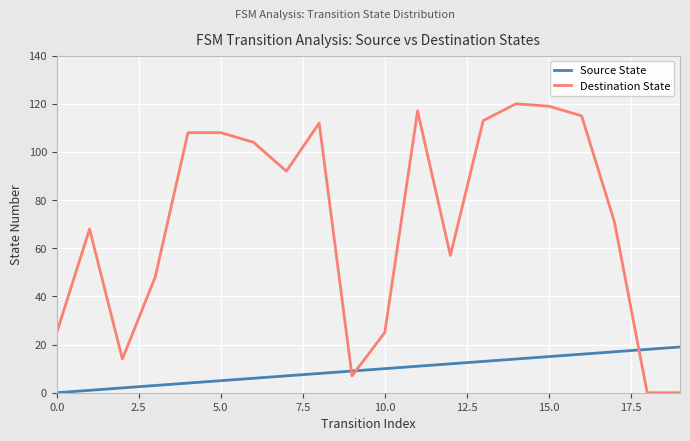

Which series has the largest range (max minus min)?

Destination State